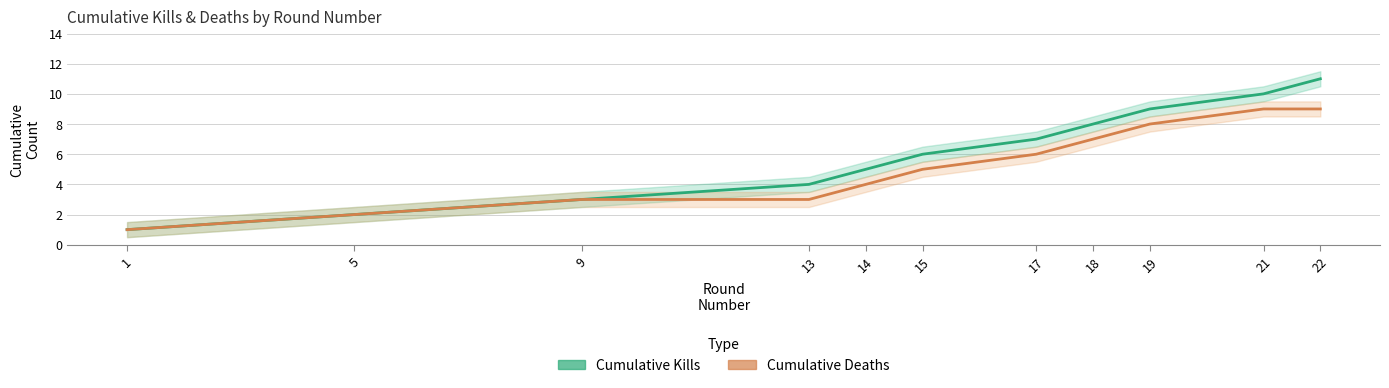

Between 21 and 9, which is larger?

21